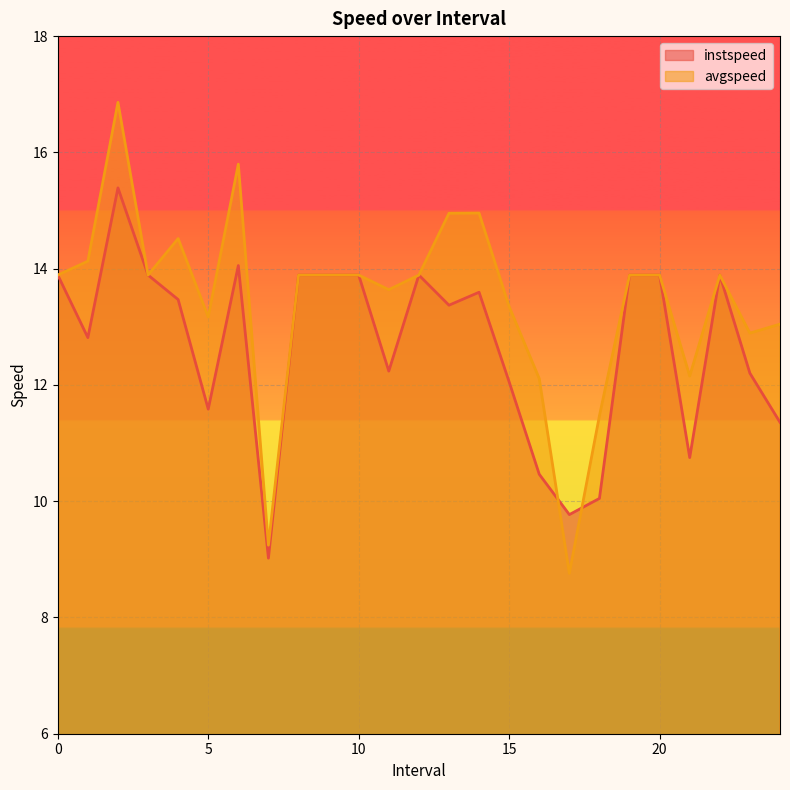

Which category has the highest value in the avgspeed series?

2.0